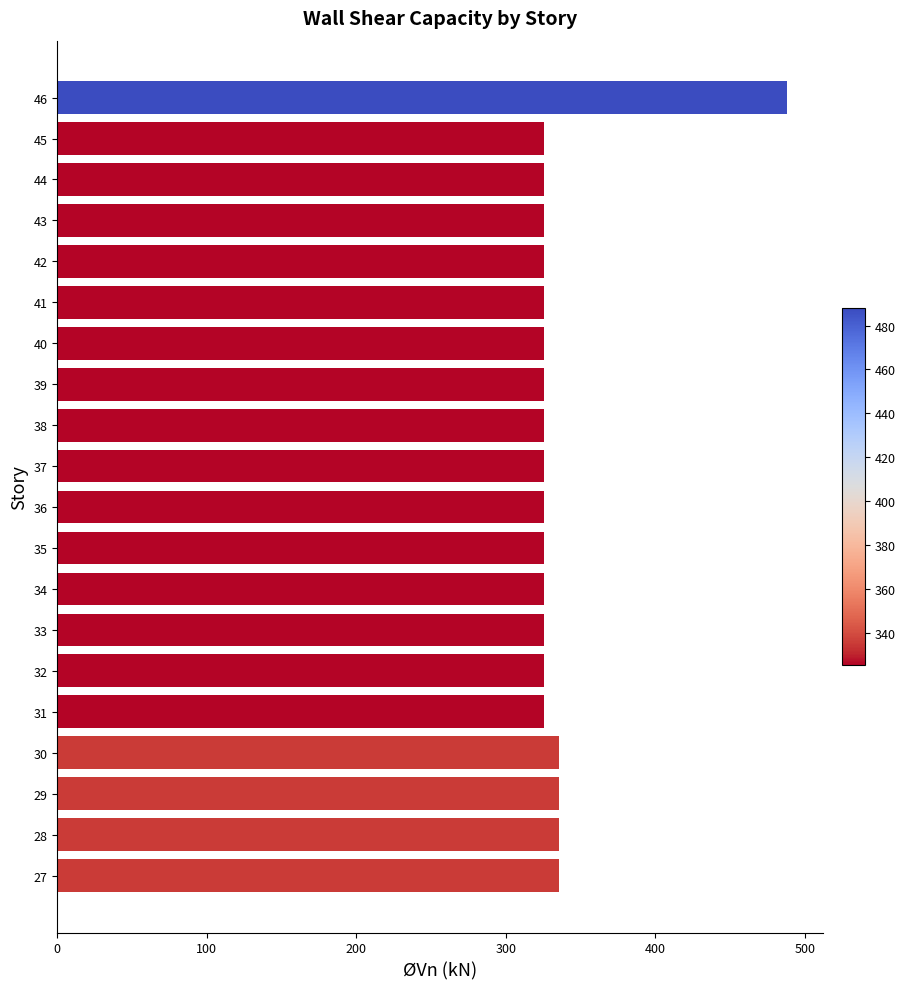

True or false: the data shows 487.9 at 46.

True